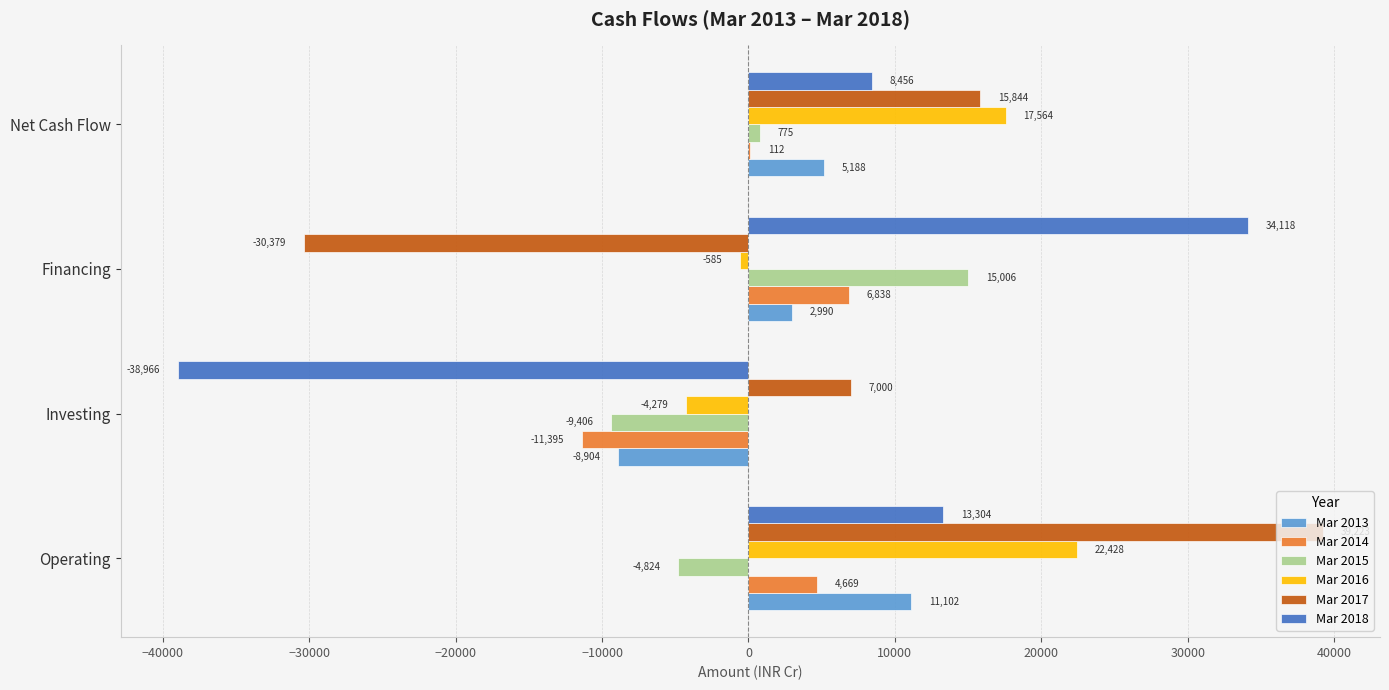

At which label is Mar 2014 closest to -2278?

Net Cash Flow